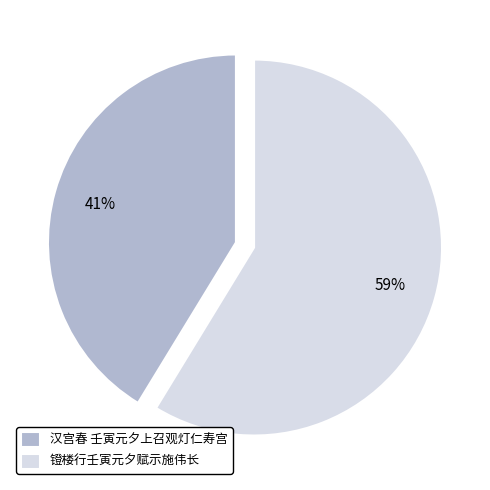

Between 汉宫春 壬寅元夕上召观灯仁寿宫 and 镫楼行壬寅元夕赋示施伟长, which is larger?

镫楼行壬寅元夕赋示施伟长